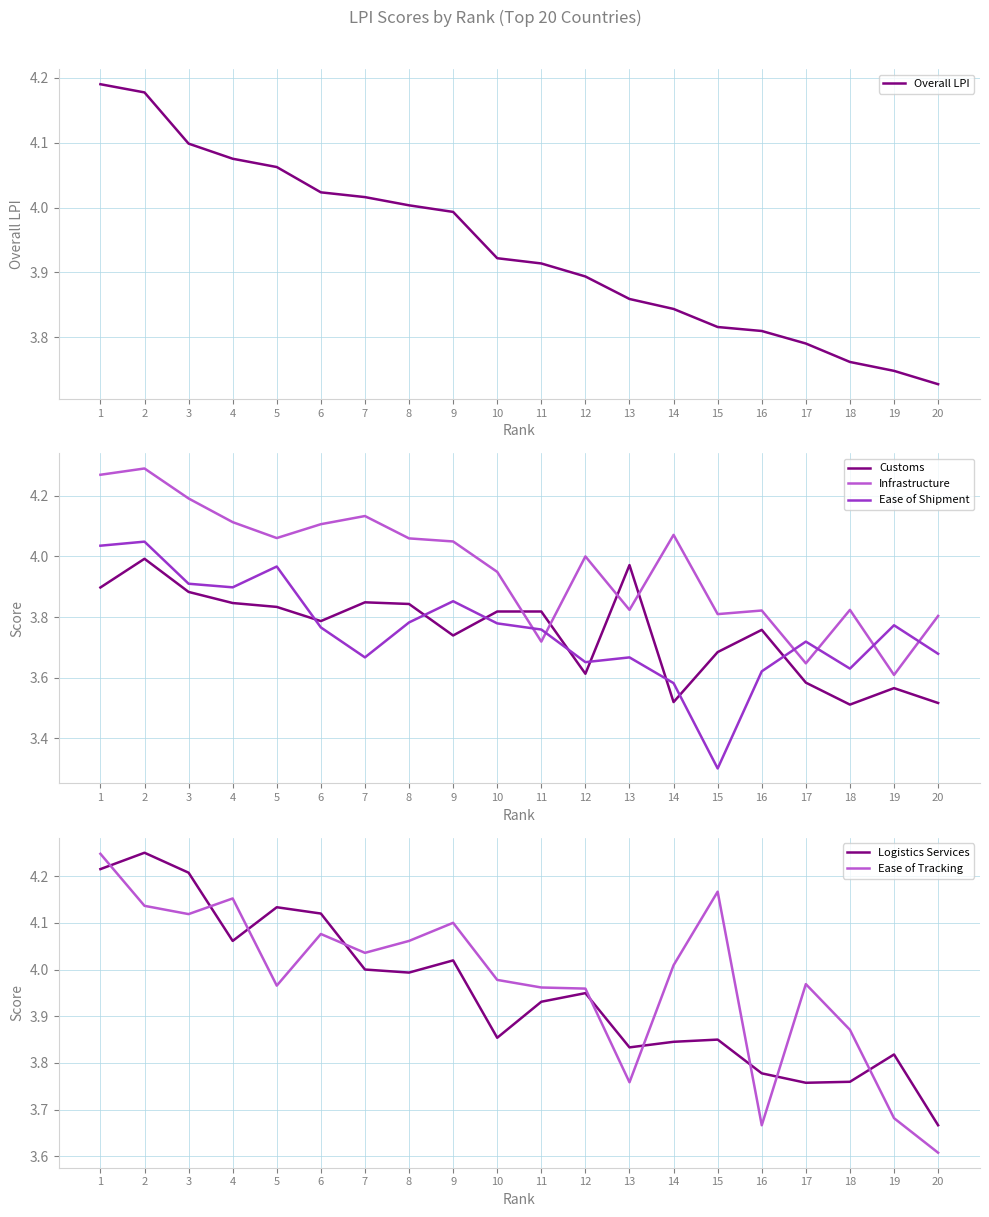

The value of Customs at 8 is 3.8. True or false?

True